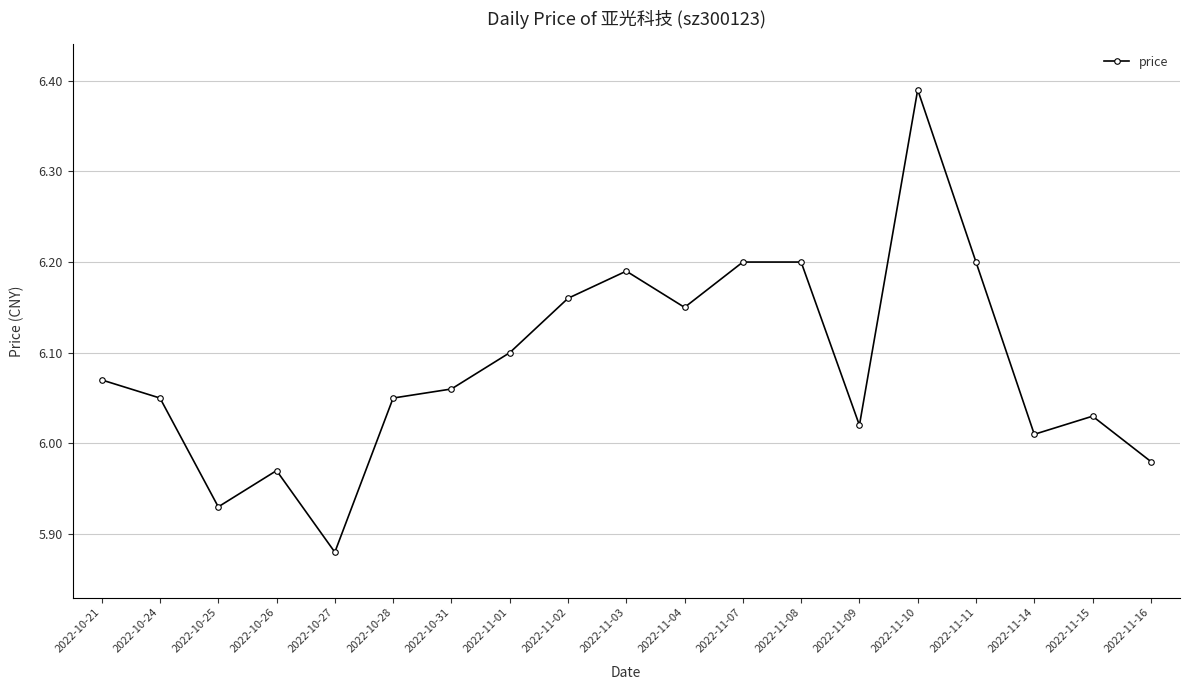

True or false: the data shows 2.2 at 2022-11-09.

False